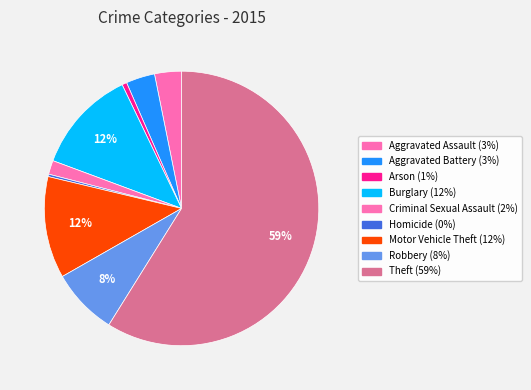

Rank the categories by value from lowest to highest.

Homicide, Arson, Criminal Sexual Assault, Aggravated Assault, Aggravated Battery, Robbery, Motor Vehicle Theft, Burglary, Theft